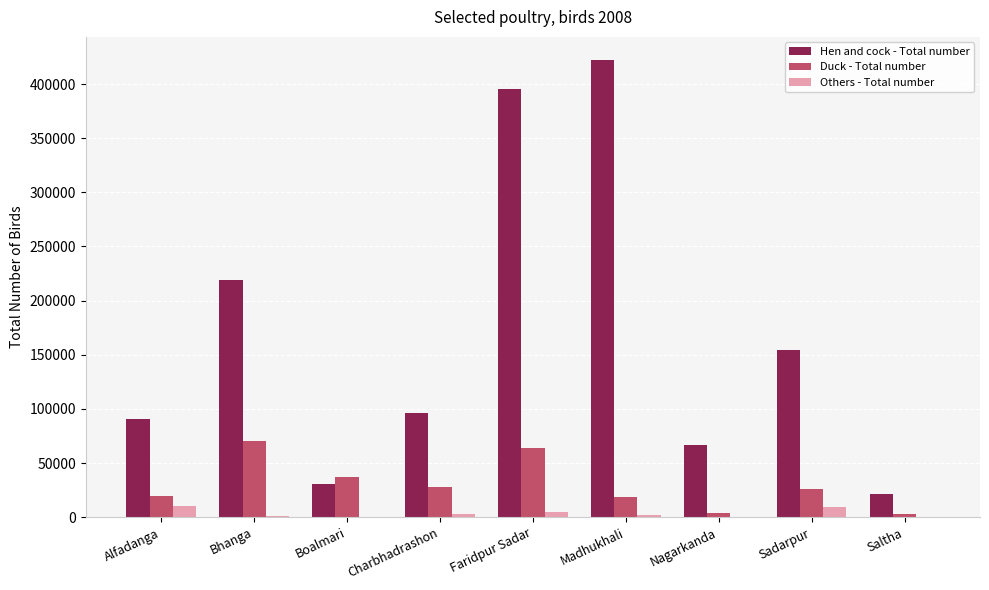

Which series changed the most between Bhanga and Faridpur Sadar?

Hen and cock - Total number